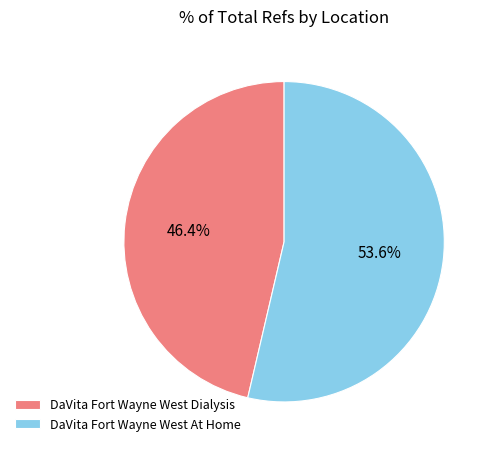

To the nearest percent, what is the difference between the largest and smallest slice percentages?

7%